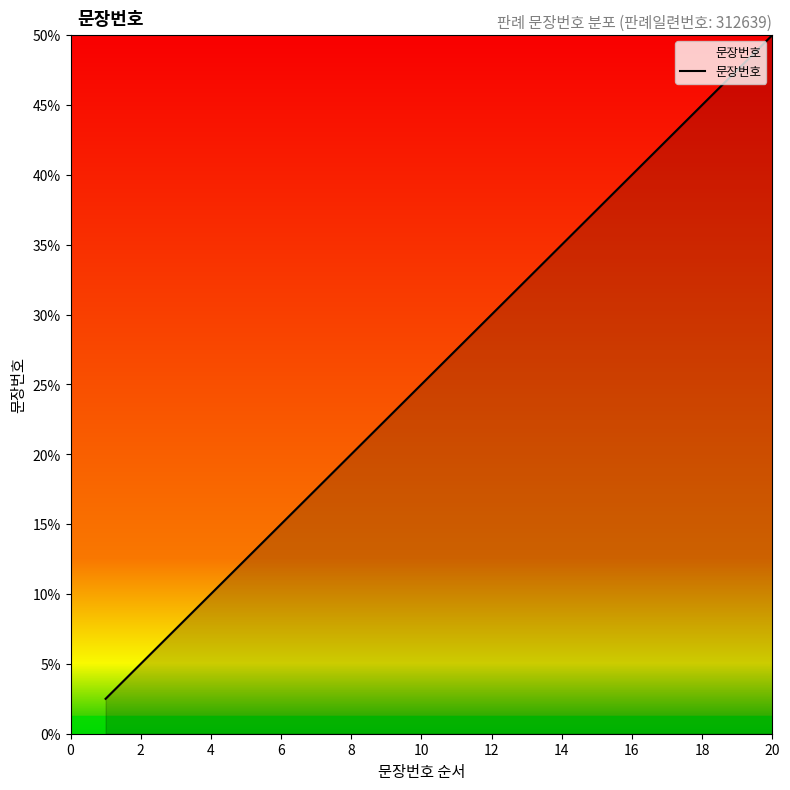

Does the chart display data point markers on the line(s)?

No